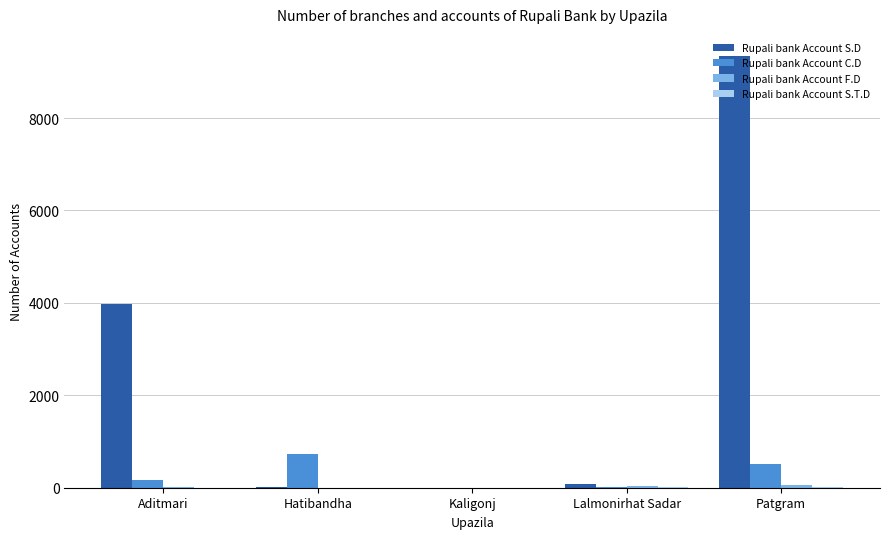

Which series changed the most between Kaligonj and Patgram?

Rupali bank Account S.D